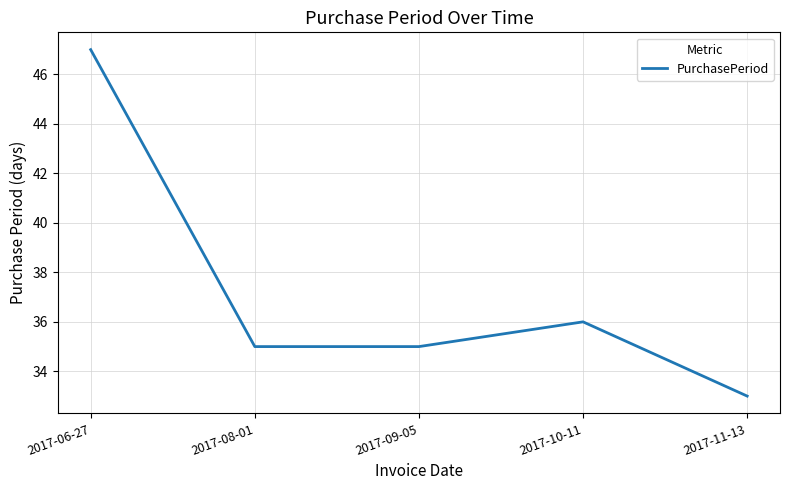

Reading left to right, list all the values displayed in this chart.

47	35	35	36	33